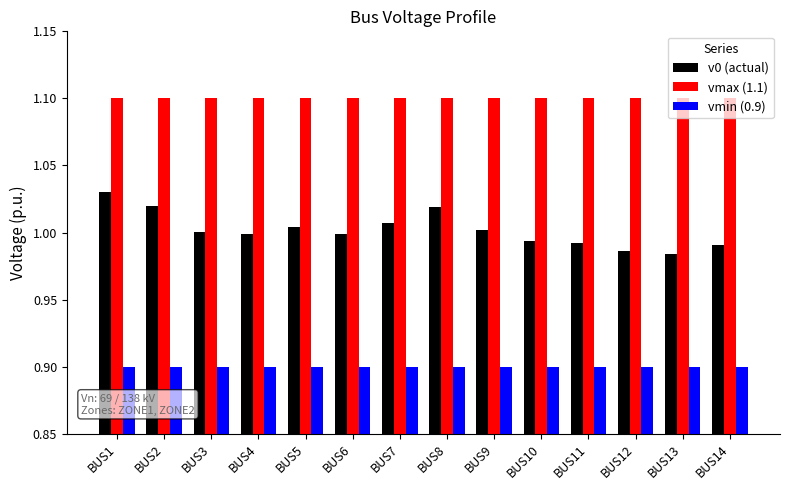

What is the total value across all series at BUS10?

3.0